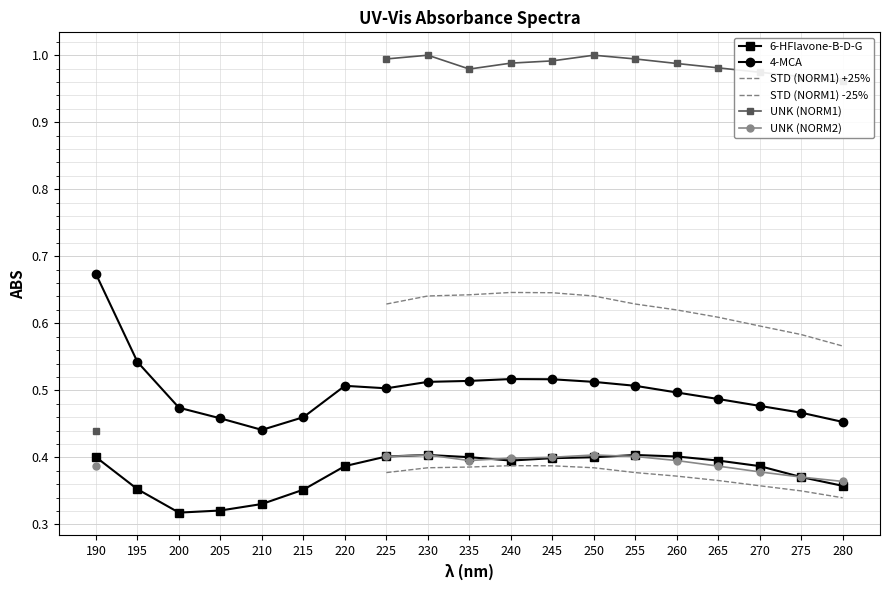

What is the value of the 4-MCA point at the 9th from the left?

0.5